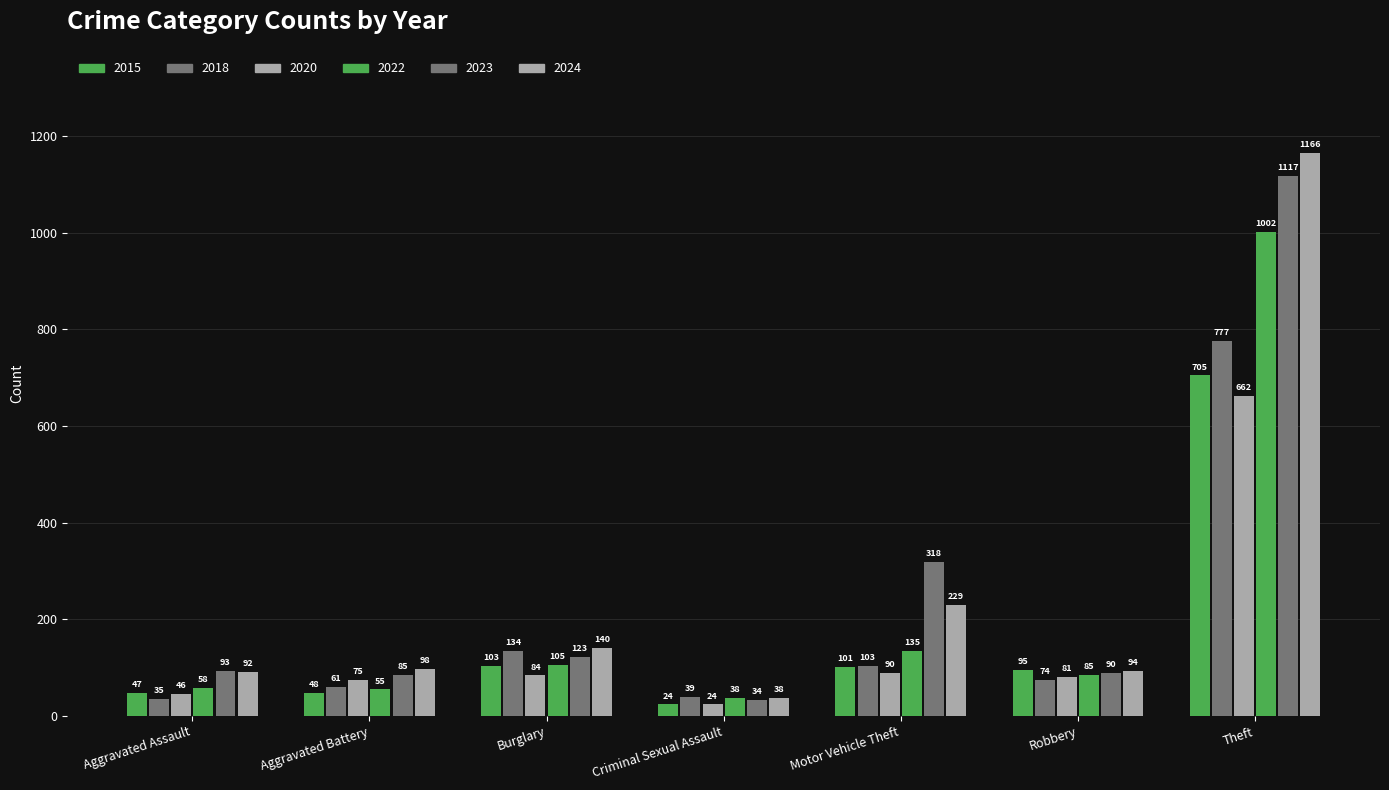

Count the number of data series in this chart.

6